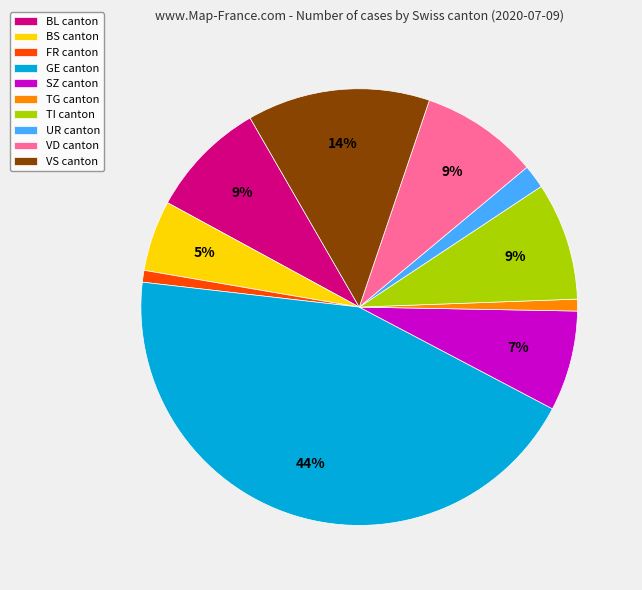

To the nearest percent, what is the difference between the largest and smallest slice percentages?

43%